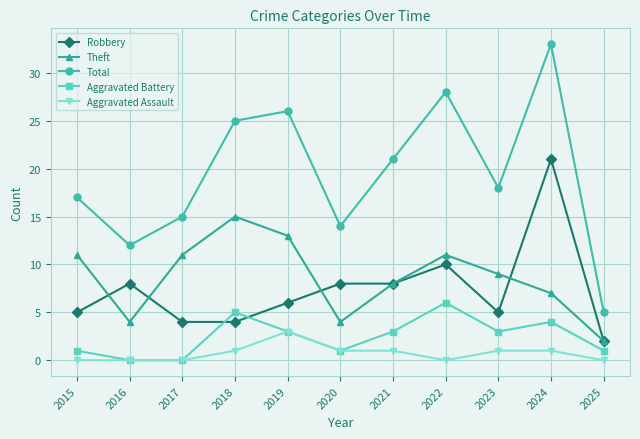

List the series in order of their peak value, highest first.

Total, Robbery, Theft, Aggravated Battery, Aggravated Assault